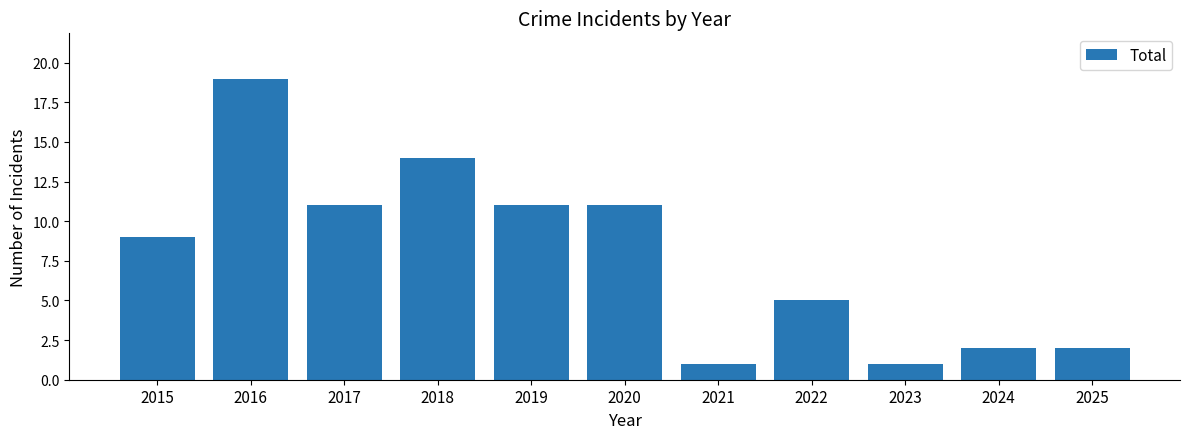

Which has a higher value, 2020 or 2025?

2020